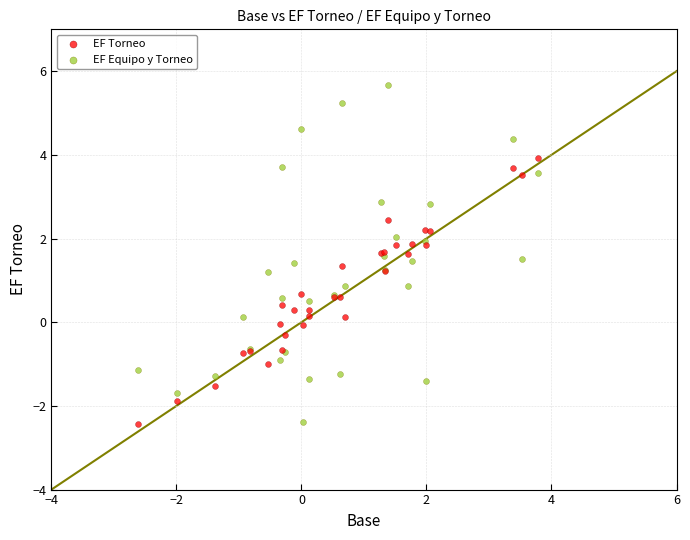

What are all the series names shown in the legend?

EF Torneo, EF Equipo y Torneo